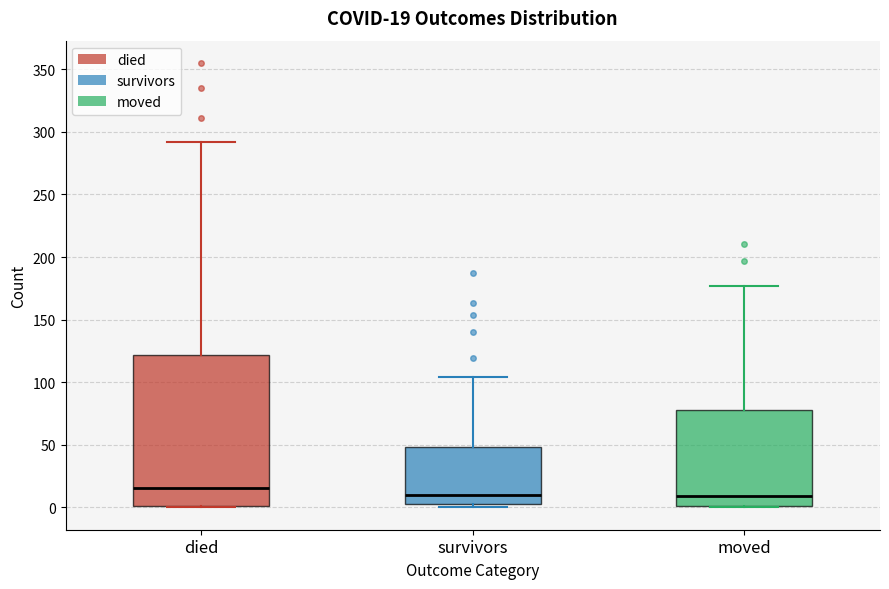

Comparing the boxes themselves (not the whiskers), which one is the tallest?

died